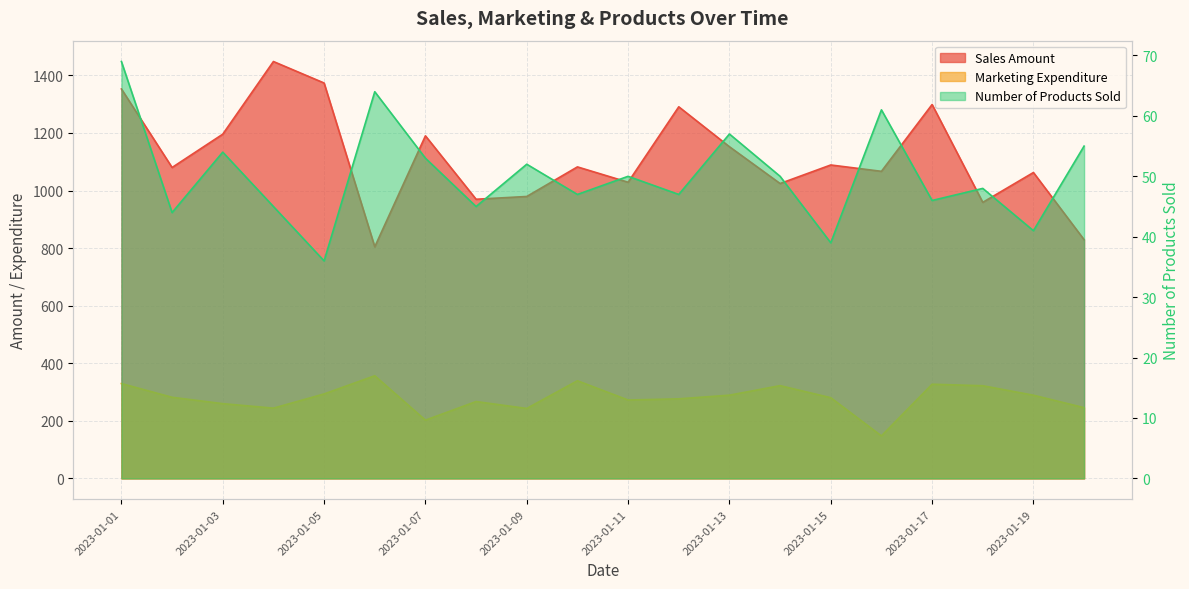

At which label does Sales Amount first exceed 1082?

2023-01-01